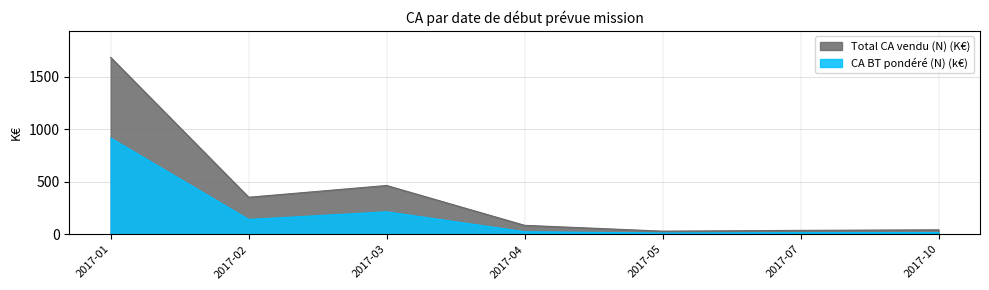

The CA BT pondéré (N) (k€) series shows -234.6 at 2017-06. True or false?

False